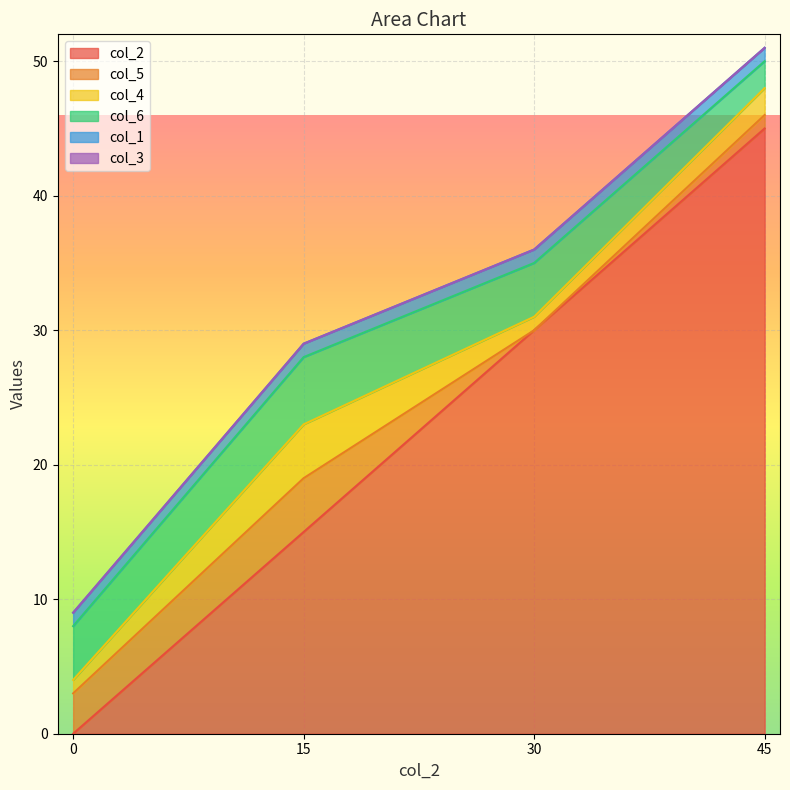

True or false: col_2 and col_3 cross at least once.

False